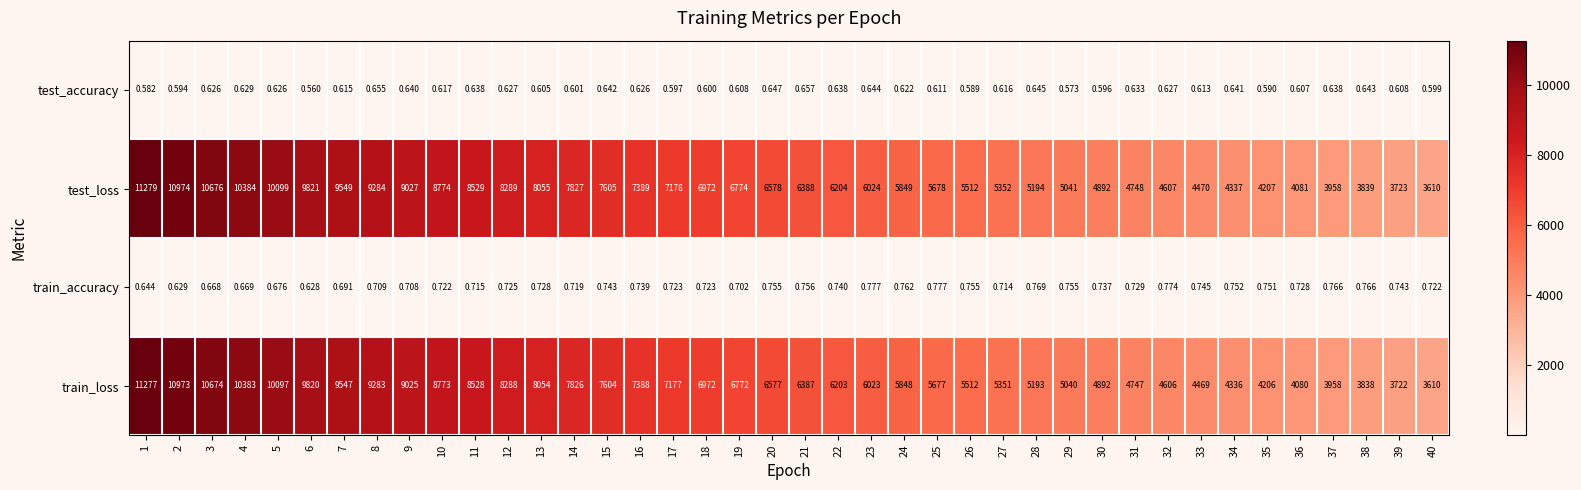

List the series in order of their peak value, lowest first.

test_accuracy, train_accuracy, train_loss, test_loss